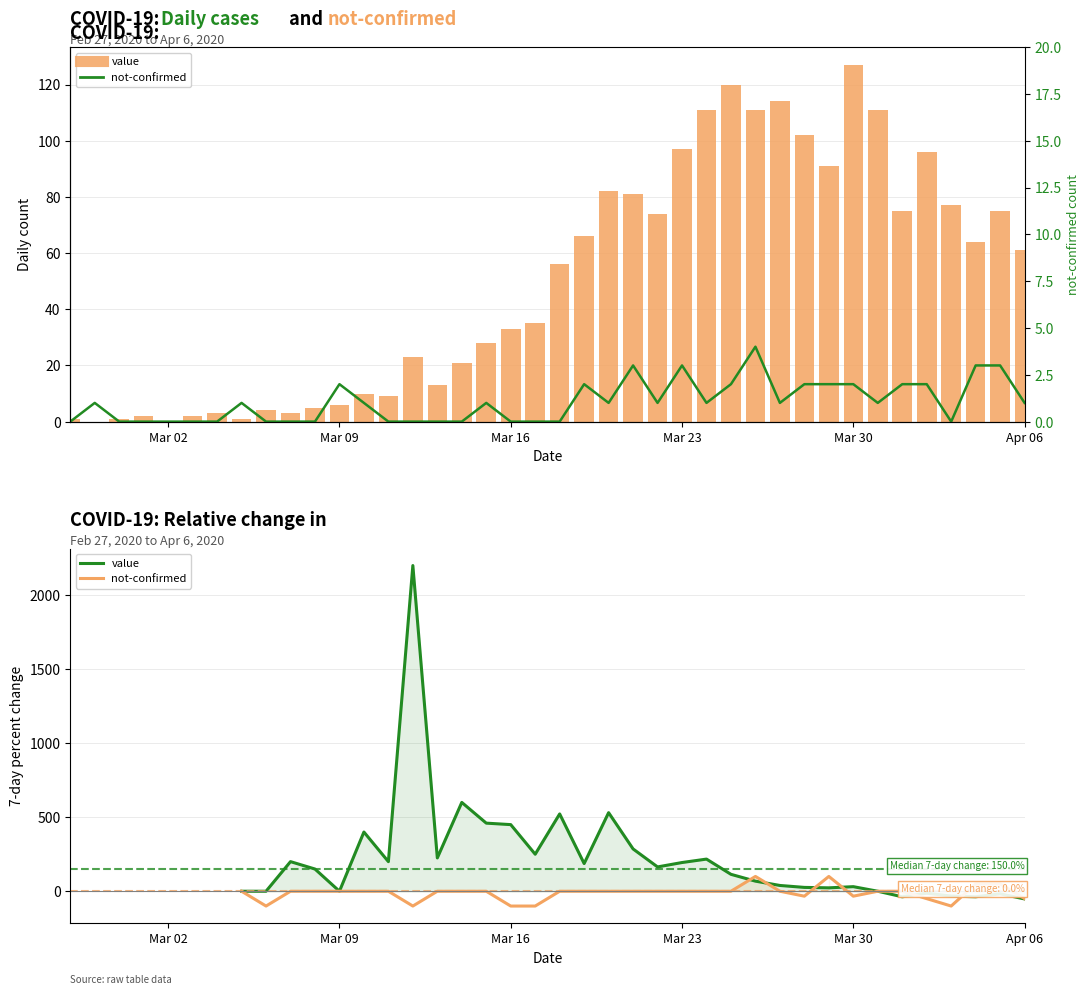

Which series has the widest spread of values?

value